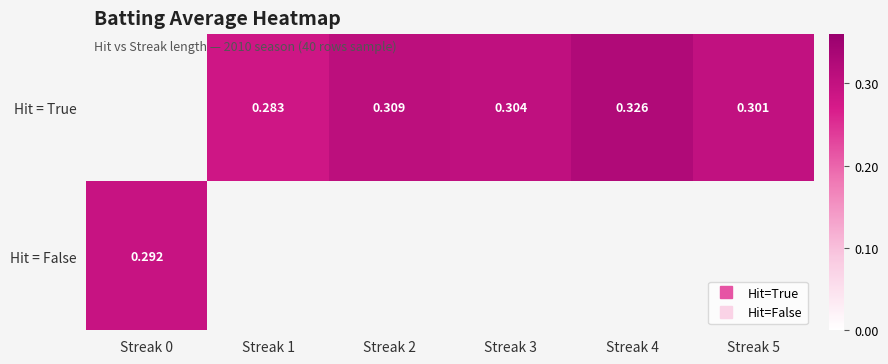

How many values in Hit = True are above zero?

5